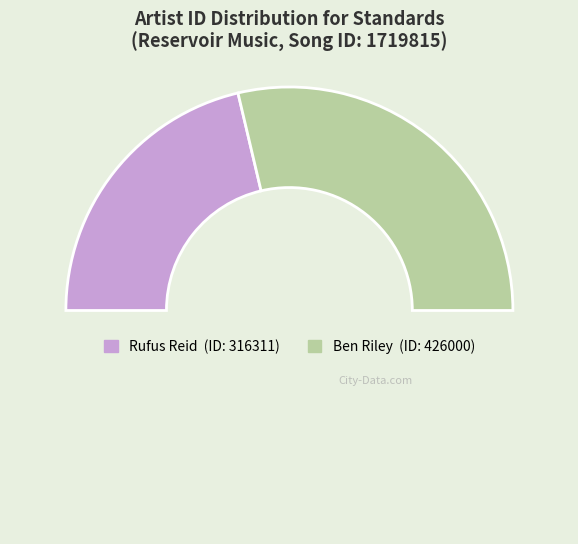

To the nearest percent, what is the difference between the largest and smallest slice percentages?

15%